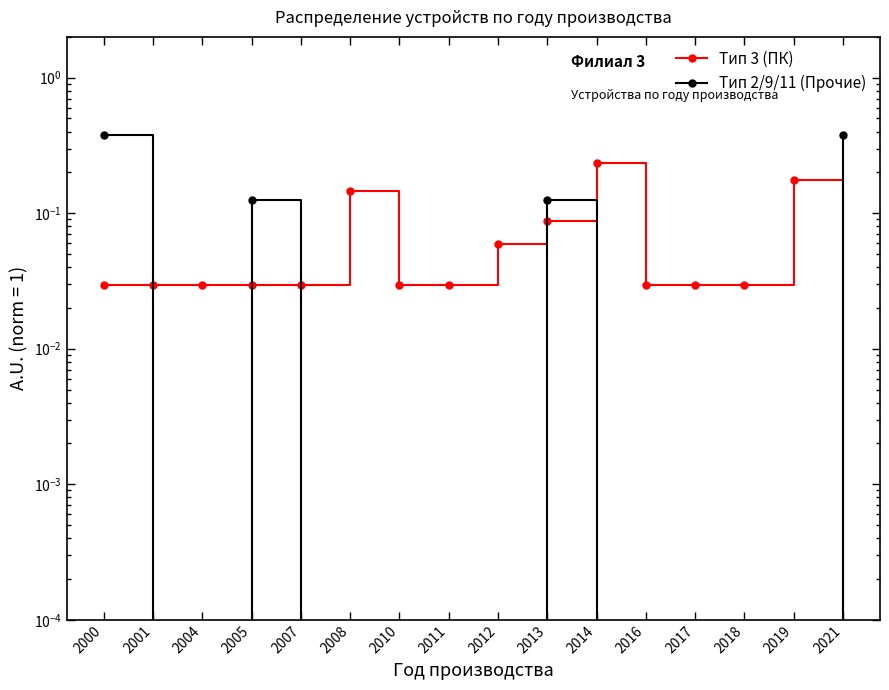

What are all the series names shown in the legend?

Тип 3 (ПК), Тип 2/9/11 (Прочие)